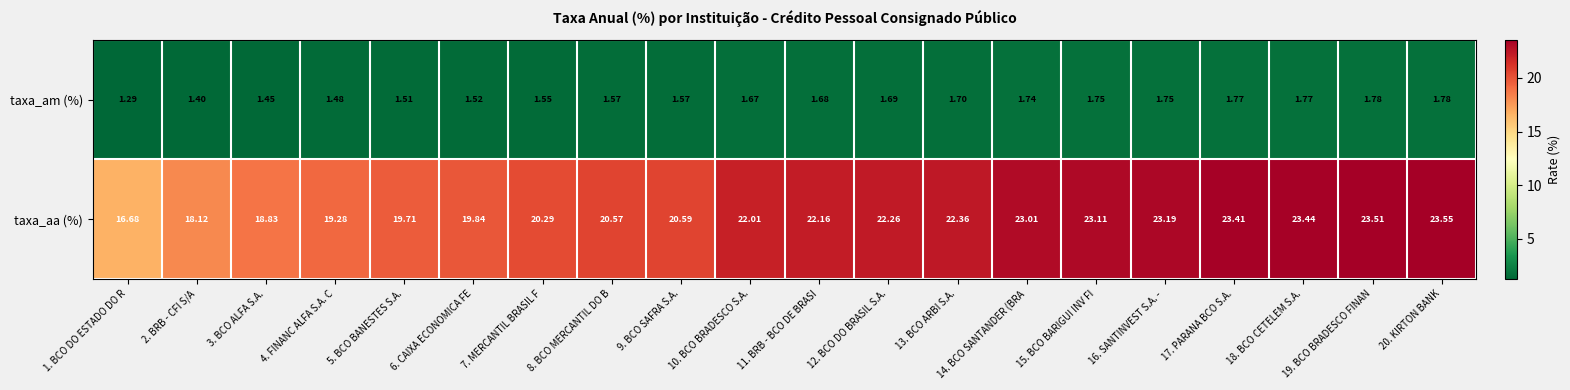

Rank the series by their maximum value, from highest to lowest.

taxa_aa (%), taxa_am (%)